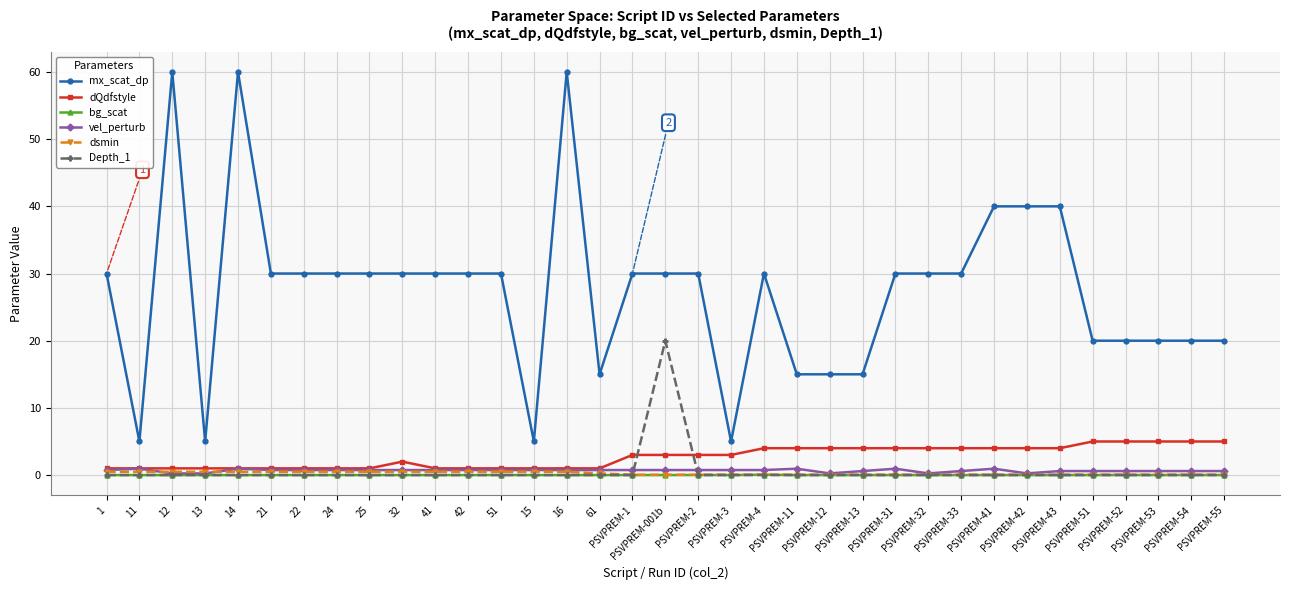

Which category has the highest value in the Depth_1 series?

PSVPREM-001b